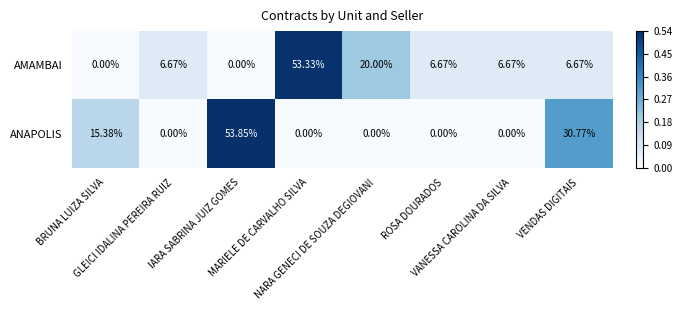

Rank the series by their average value, from lowest to highest.

ANAPOLIS, AMAMBAI